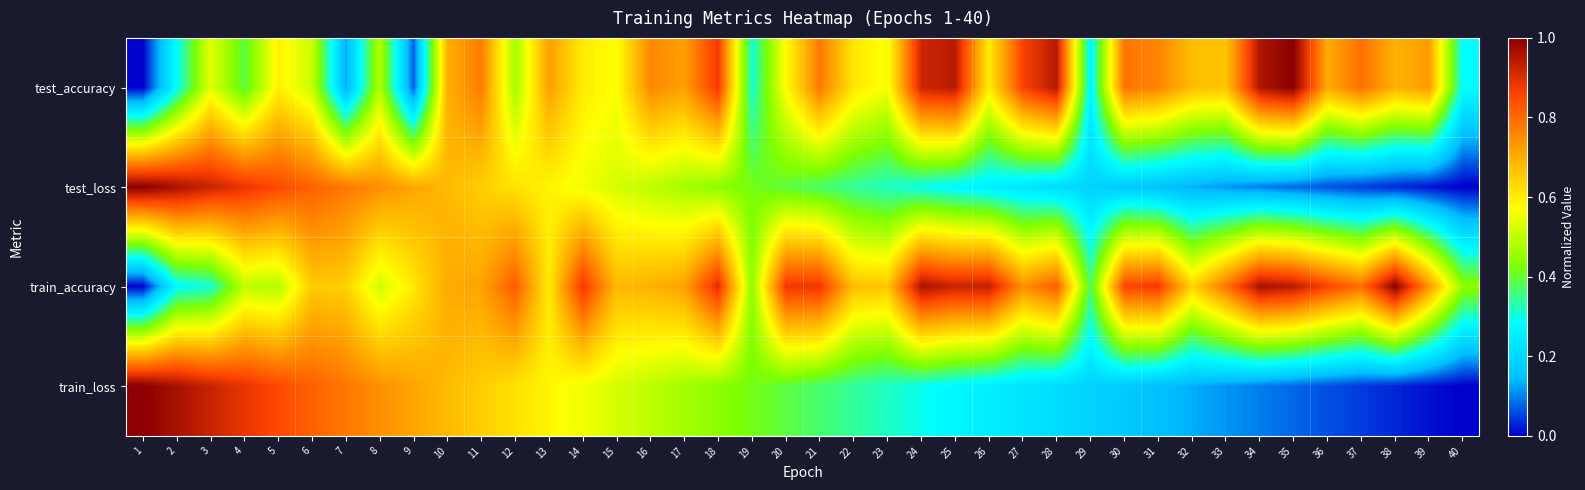

Reading left to right, extract all data points from this chart.

test_accuracy: 1=0.0	2=0.3	3=0.5	4=0.4	5=0.6	6=0.5	7=0.1	8=0.5	9=0.1	10=0.7	11=0.8	12=0.5	13=0.7	14=0.6	15=0.6	16=0.8	17=0.7	18=0.9	19=0.3	20=0.6	21=0.8	22=0.6	23=0.6	24=0.9	25=0.9	26=0.6	27=0.9	28=0.9	29=0.3	30=0.8	31=0.8	32=0.7	33=0.7	34=1.0	35=1.0	36=0.7	37=0.8	38=0.7	39=0.7	40=0.3
test_loss: 1=1.0	2=1.0	3=0.9	4=0.9	5=0.8	6=0.8	7=0.8	8=0.7	9=0.7	10=0.7	11=0.6	12=0.6	13=0.6	14=0.6	15=0.5	16=0.5	17=0.5	18=0.4	19=0.4	20=0.4	21=0.4	22=0.3	23=0.3	24=0.3	25=0.3	26=0.3	27=0.2	28=0.2	29=0.2	30=0.2	31=0.2	32=0.1	33=0.1	34=0.1	35=0.1	36=0.1	37=0.0	38=0.0	39=0.0	40=0.0
train_accuracy: 1=0.0	2=0.3	3=0.3	4=0.5	5=0.5	6=0.7	7=0.6	8=0.5	9=0.6	10=0.7	11=0.7	12=0.8	13=0.6	14=0.9	15=0.7	16=0.7	17=0.7	18=0.9	19=0.4	20=0.9	21=0.9	22=0.7	23=0.7	24=1.0	25=0.9	26=0.9	27=0.7	28=0.8	29=0.4	30=0.9	31=0.9	32=0.6	33=0.8	34=1.0	35=0.9	36=0.9	37=0.8	38=1.0	39=0.7	40=0.4
train_loss: 1=1.0	2=1.0	3=0.9	4=0.9	5=0.8	6=0.8	7=0.8	8=0.7	9=0.7	10=0.7	11=0.6	12=0.6	13=0.6	14=0.6	15=0.5	16=0.5	17=0.5	18=0.4	19=0.4	20=0.4	21=0.4	22=0.3	23=0.3	24=0.3	25=0.3	26=0.3	27=0.2	28=0.2	29=0.2	30=0.2	31=0.2	32=0.1	33=0.1	34=0.1	35=0.1	36=0.1	37=0.0	38=0.0	39=0.0	40=0.0